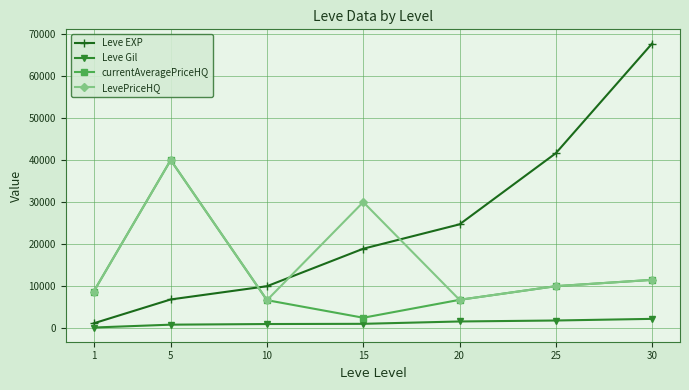

Where is the first local maximum for currentAveragePriceHQ?

5